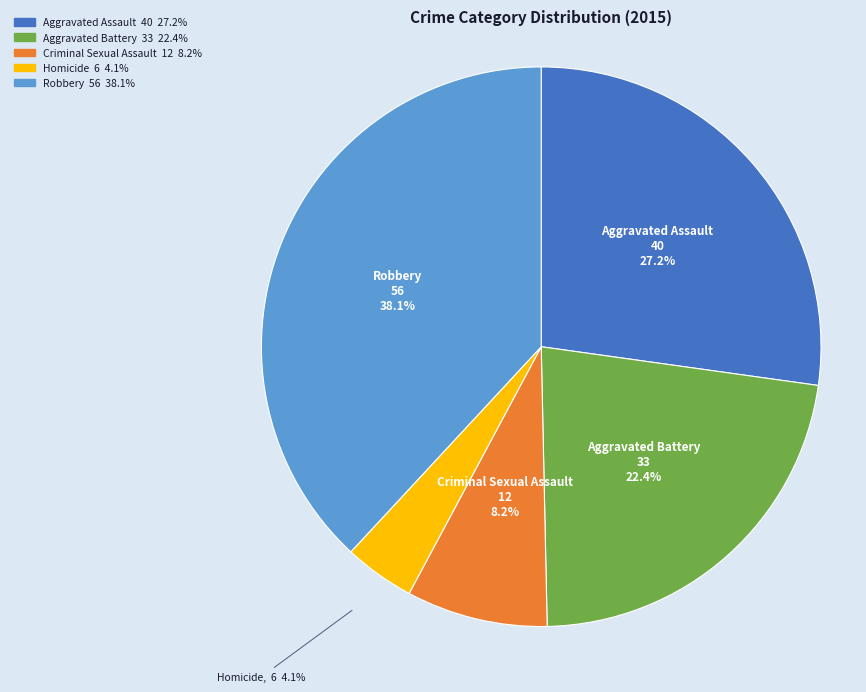

Combined, what portion of the pie is Homicide and Aggravated Assault?

31.3%